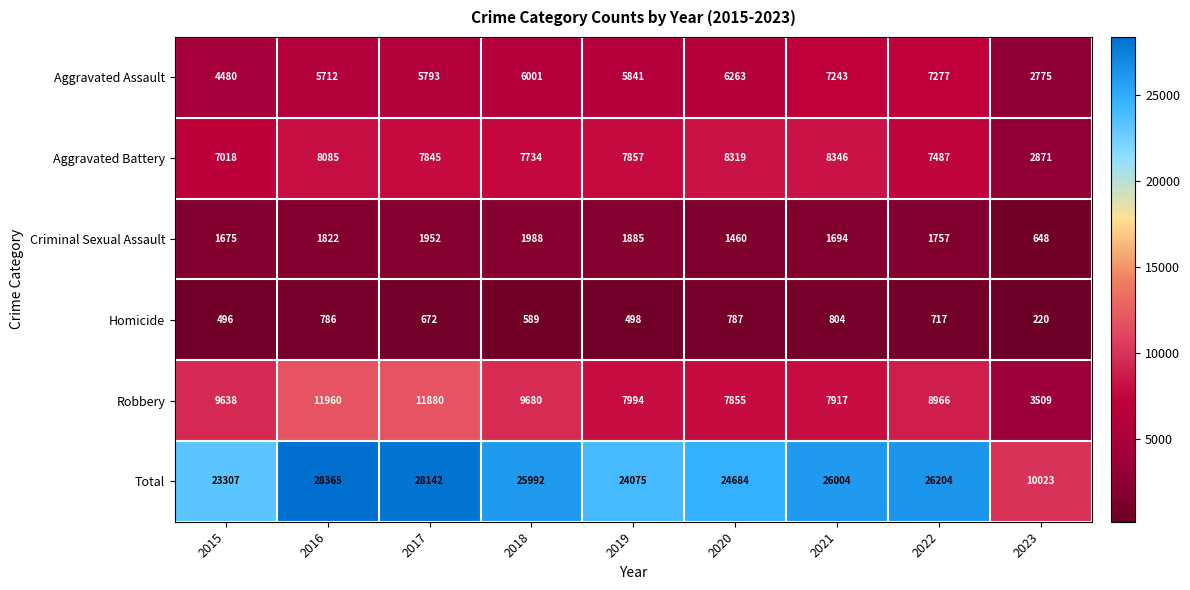

Rank the series at 2019 from highest to lowest value.

Total, Robbery, Aggravated Battery, Aggravated Assault, Criminal Sexual Assault, Homicide